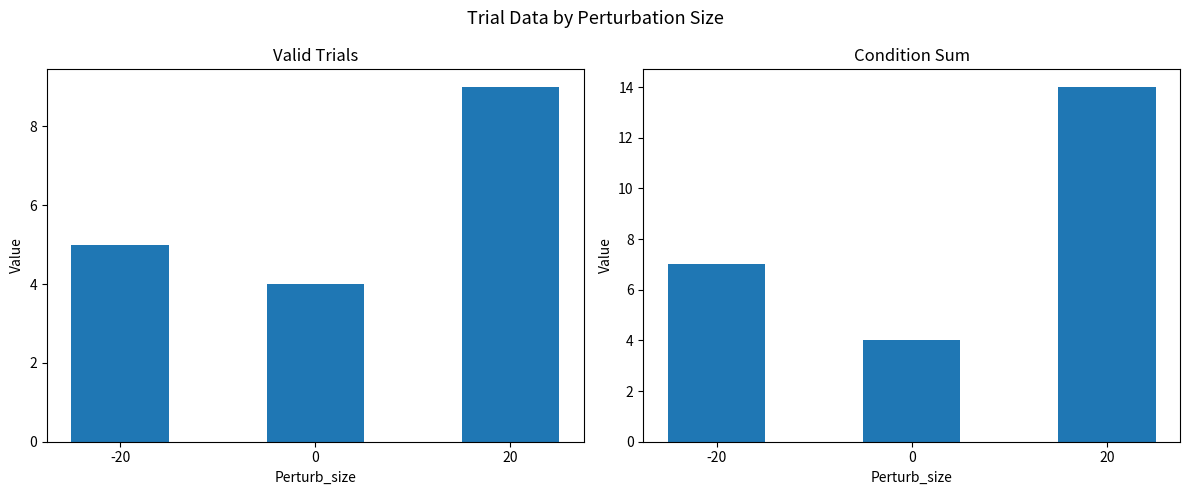

What is the difference between the Condition values at 20 and 0?

10